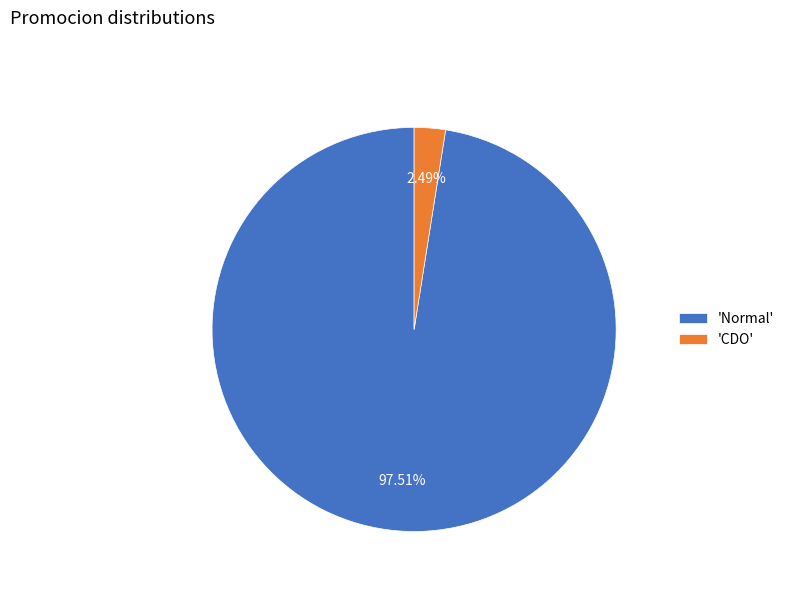

Which has a higher value, 'Normal' or 'CDO'?

'Normal'